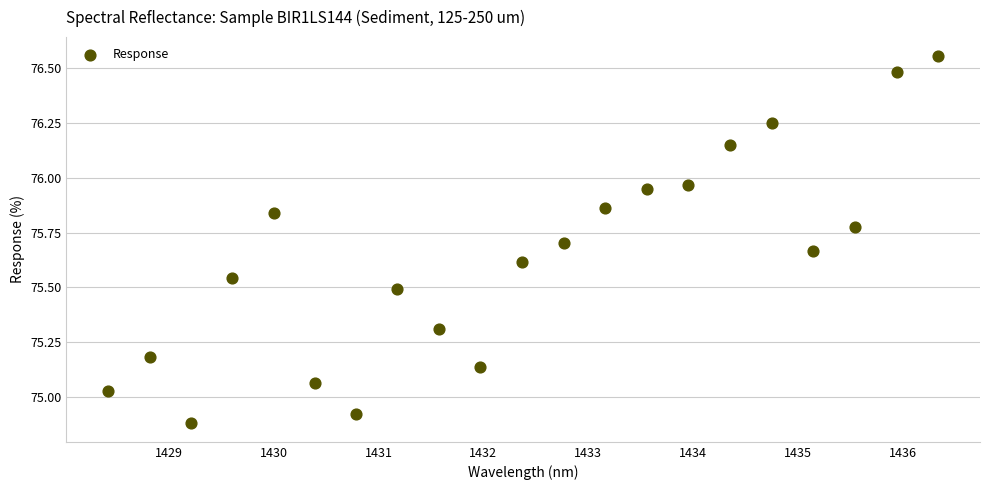

What is the range of Y values (max minus min)?

1.7